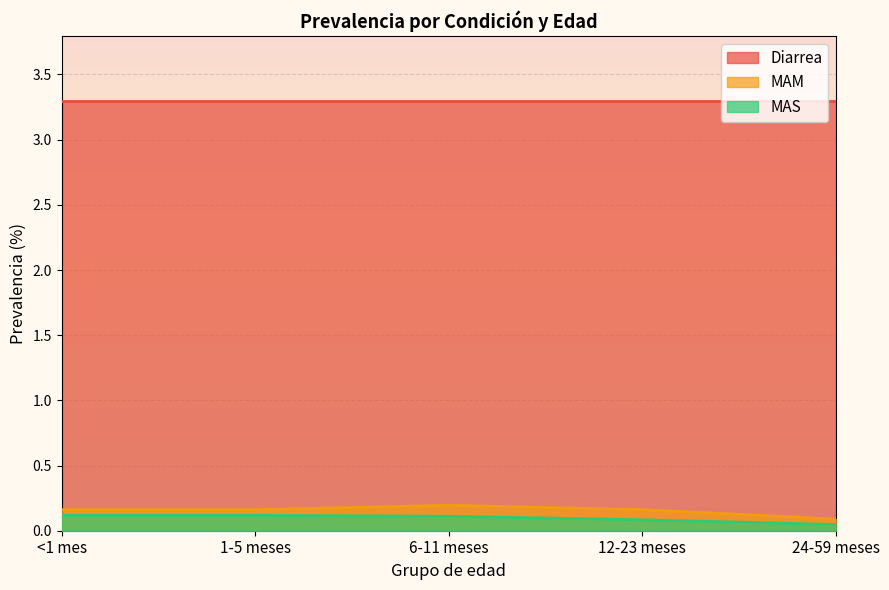

True or false: MAM has more than 1 interior local peaks.

False